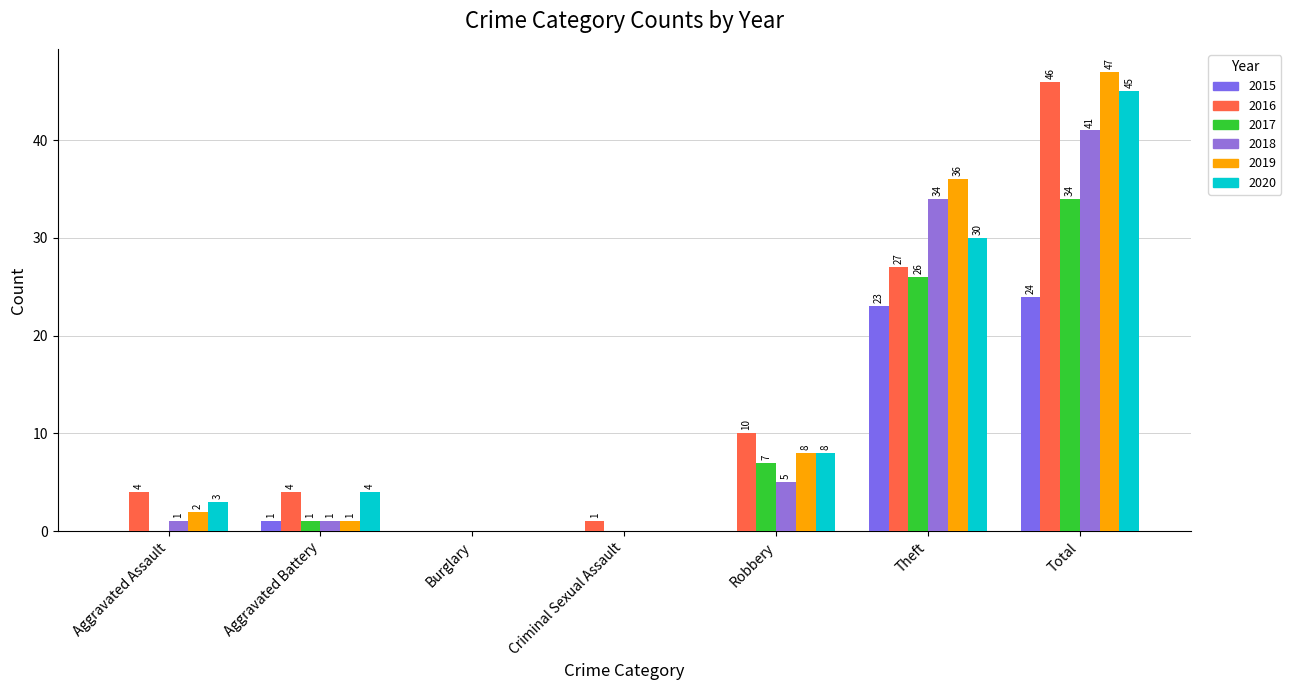

Reading left to right, list all the values displayed in this chart.

2015: 0	1	0	0	0	23	24
2016: 4	4	0	1	10	27	46
2017: 0	1	0	0	7	26	34
2018: 1	1	0	0	5	34	41
2019: 2	1	0	0	8	36	47
2020: 3	4	0	0	8	30	45